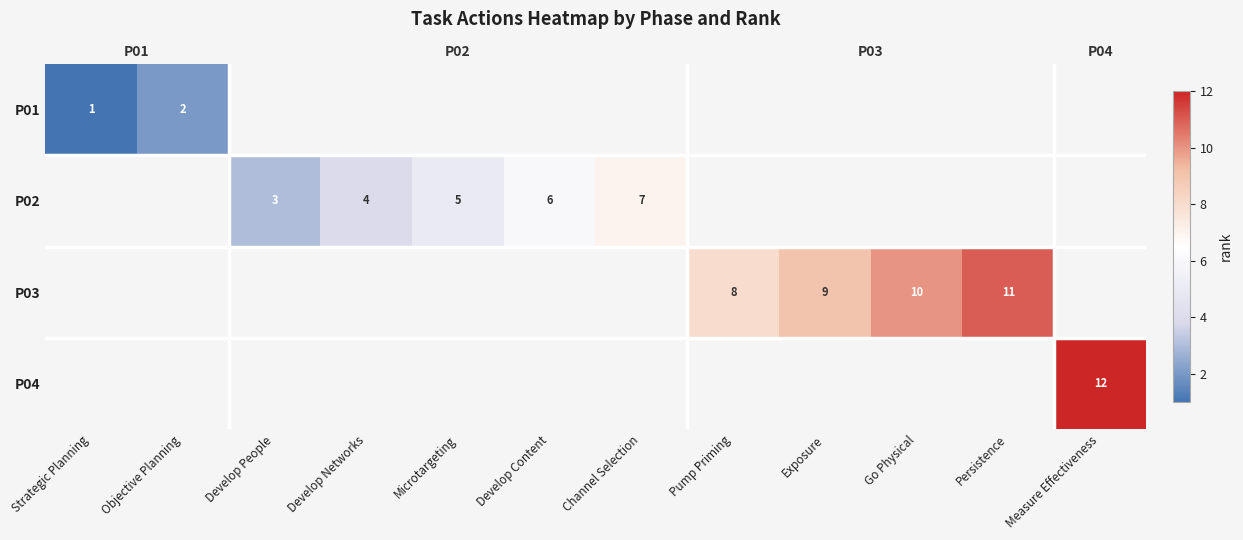

What is the difference between the maximum and minimum values in the P01 series?

1.0